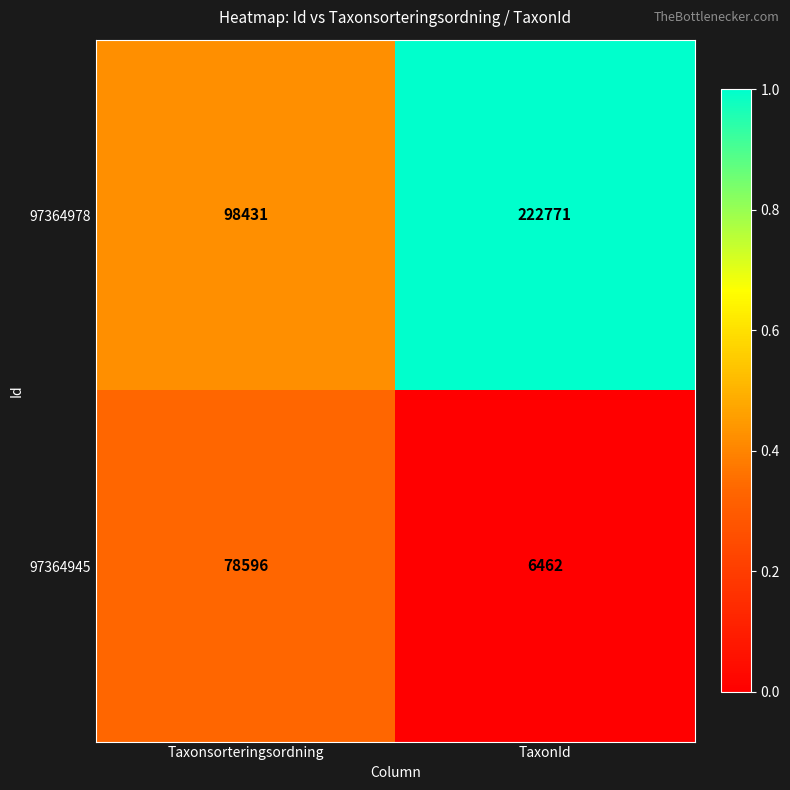

Reading left to right, extract all data points from this chart.

97364978: Taxonsorteringsordning=98431	TaxonId=222771
97364945: Taxonsorteringsordning=78596	TaxonId=6462